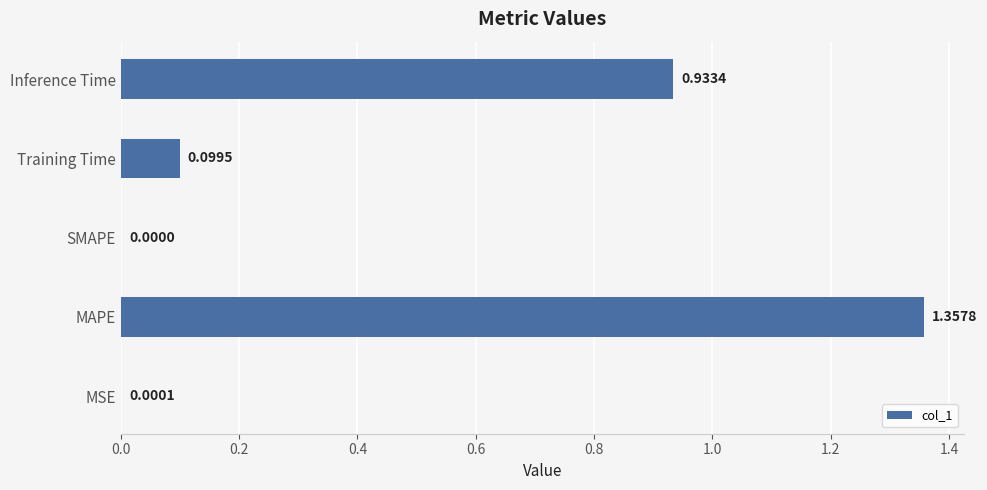

At which label is the value closest to 0?

SMAPE